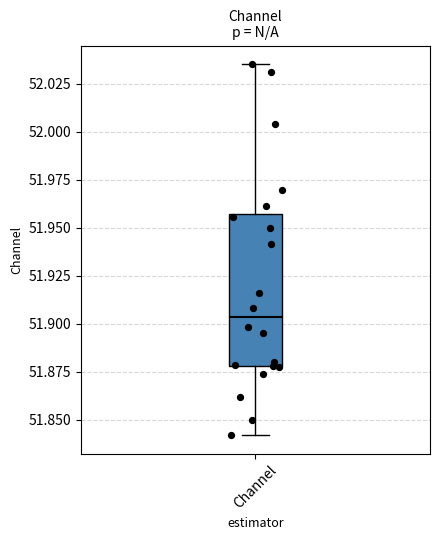

Where does the lower whisker of the box for Channel end on the y-axis? The values are not printed on the chart, so give them approximately, as read against the axis.

51.840